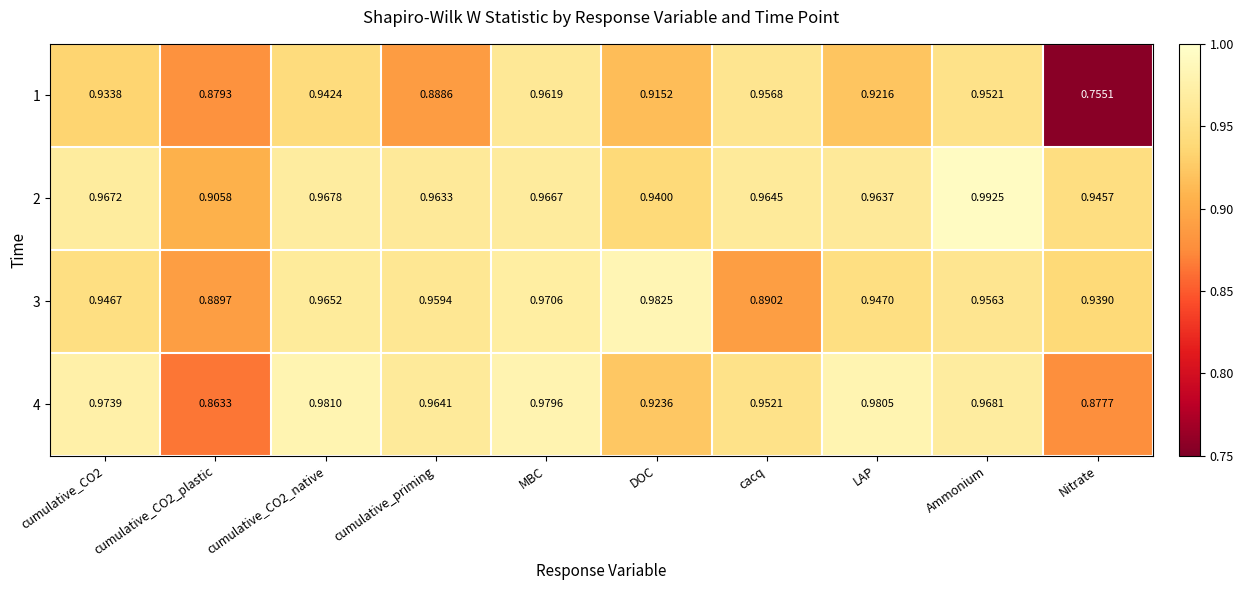

Rank the series by their maximum value, from highest to lowest.

2, 3, 4, 1